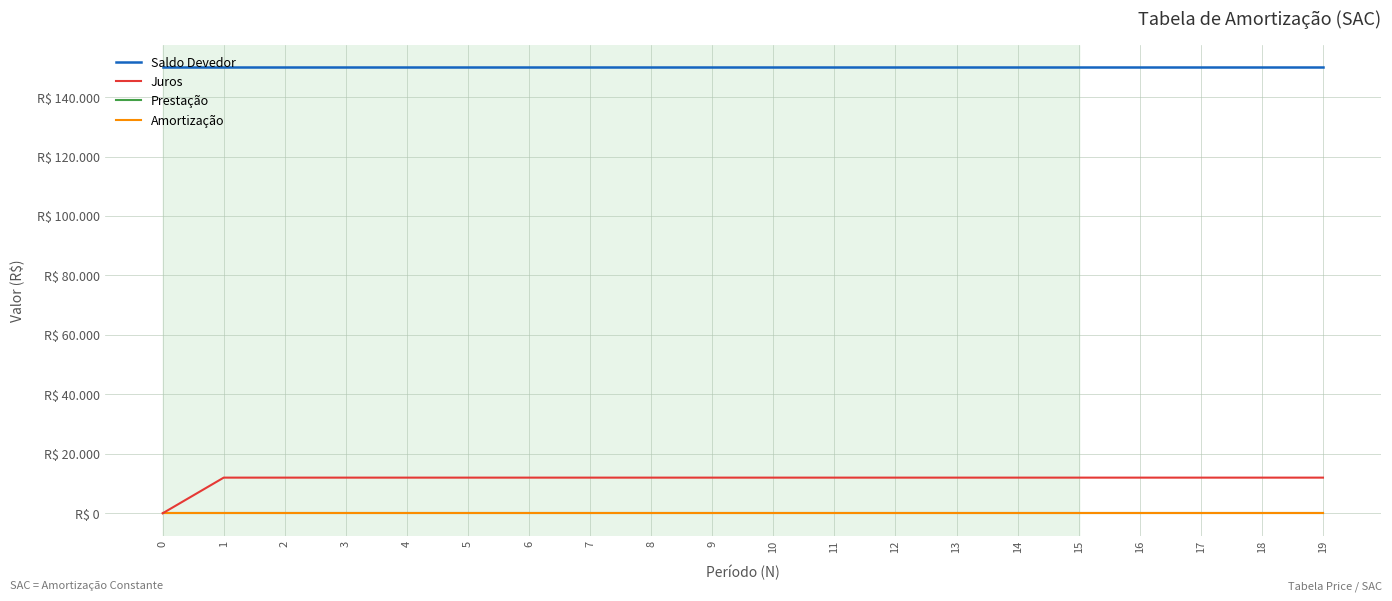

What are all the series names shown in the legend?

Saldo Devedor, Juros, Prestação, Amortização